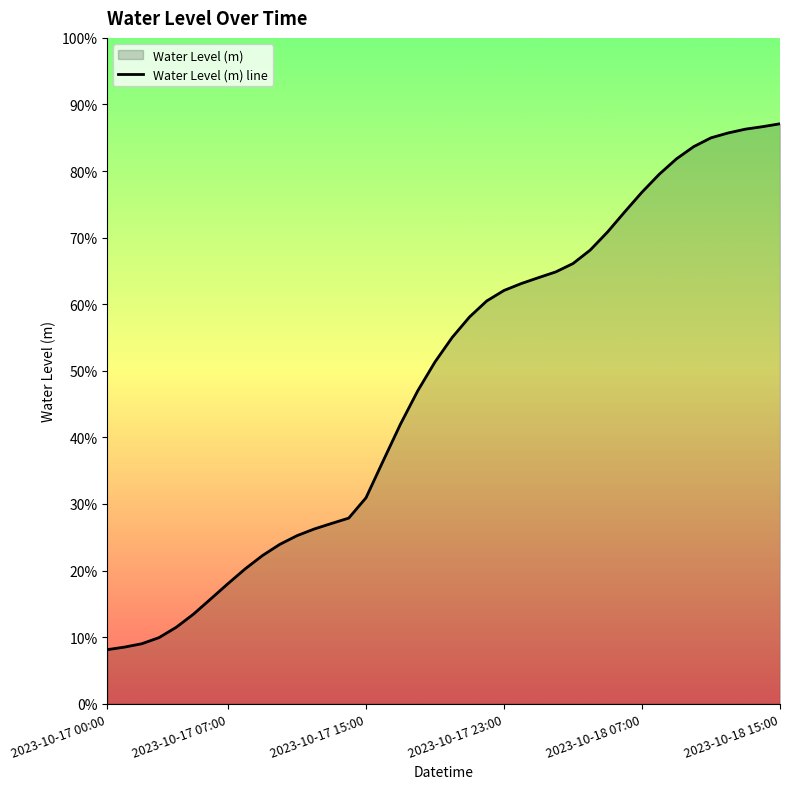

What value does the data have at 11?

0.3